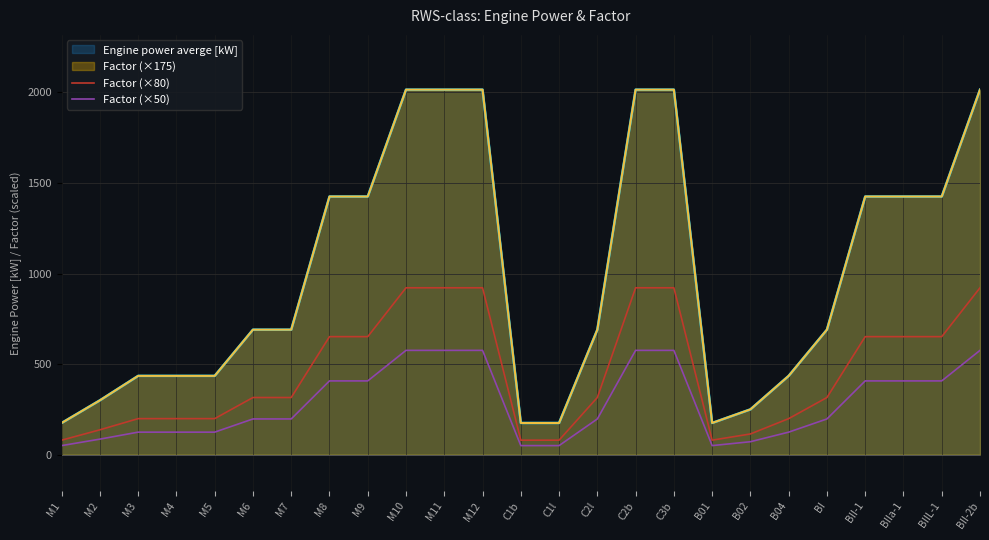

True or false: Factor (×50) has more than 0 points higher than both neighbors.

False